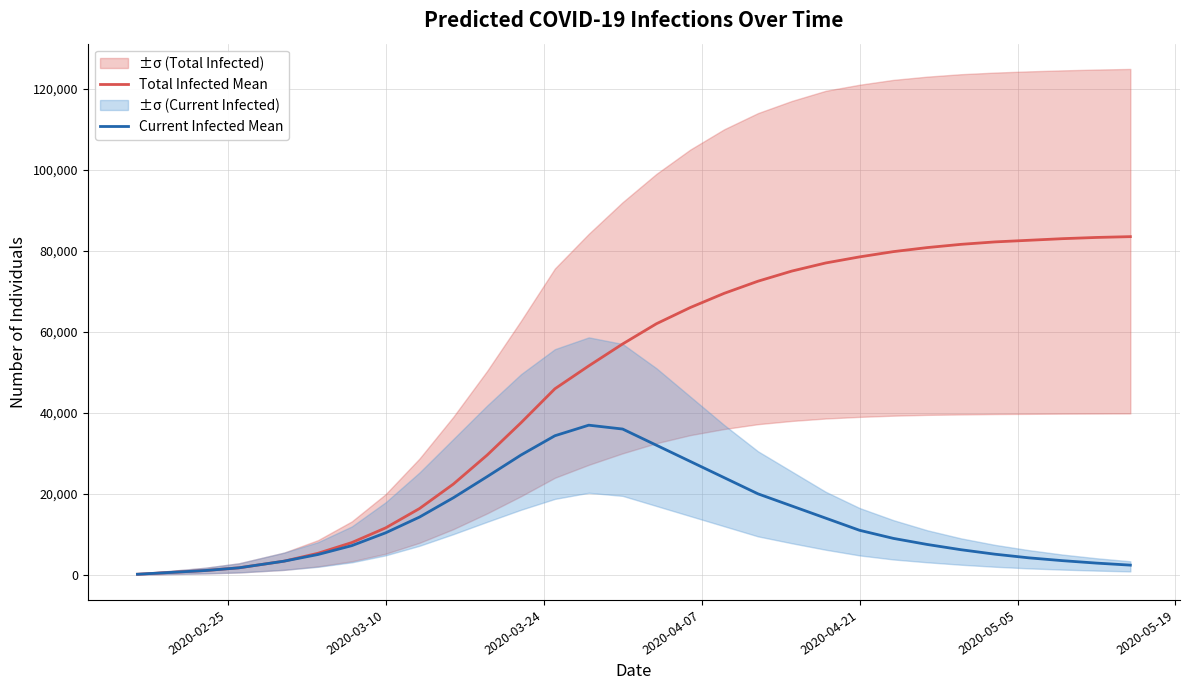

True or false: Total Infected Mean and Current Infected Mean cross at least once.

False